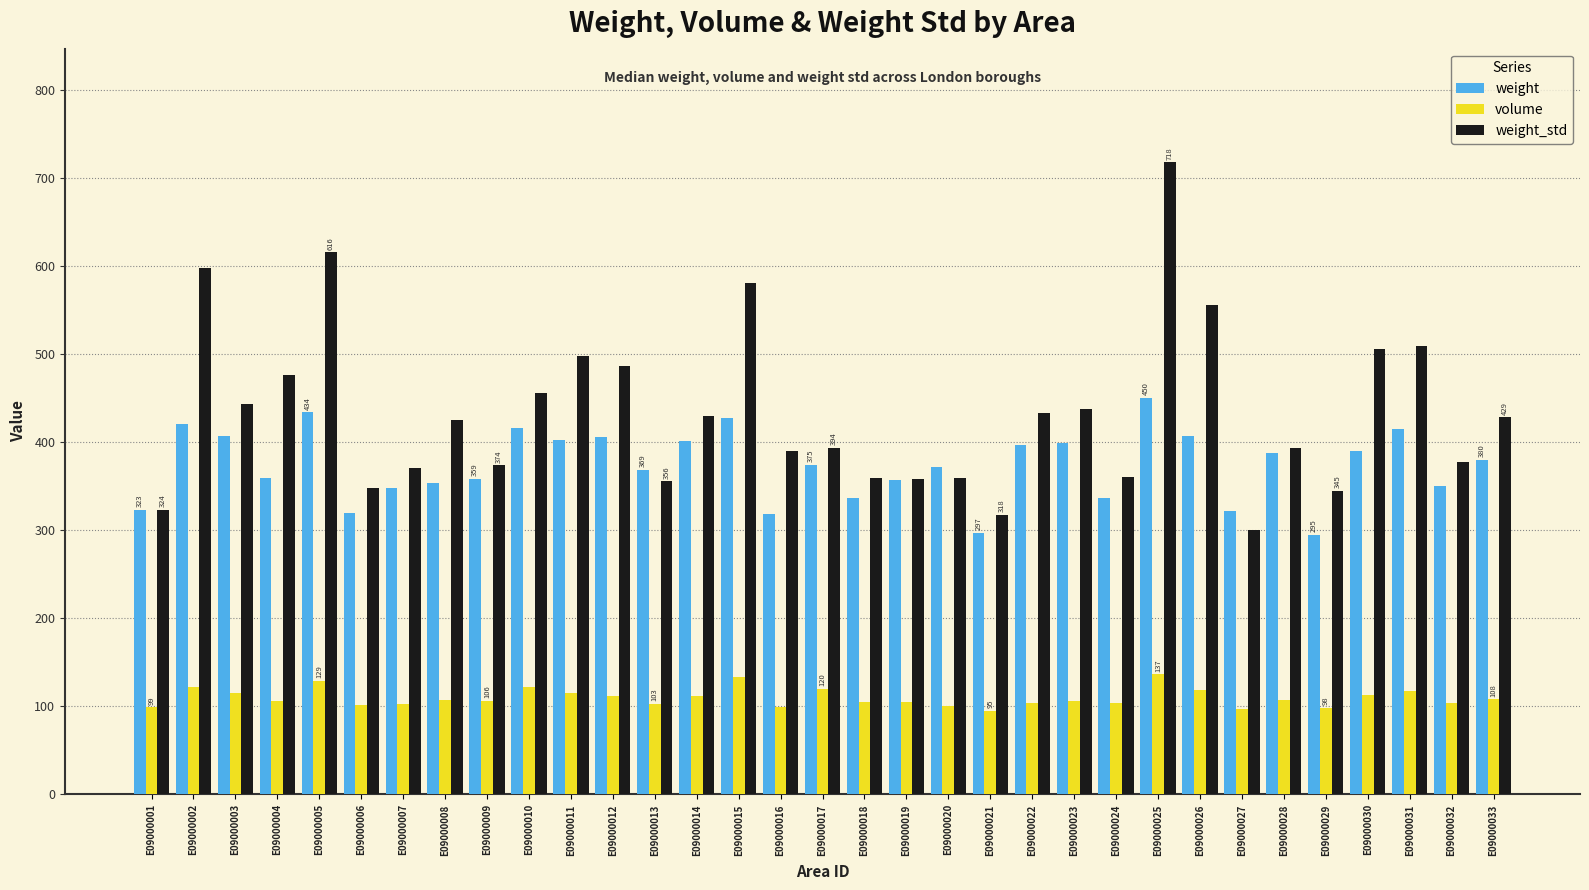

Which series has the widest spread of values?

weight_std